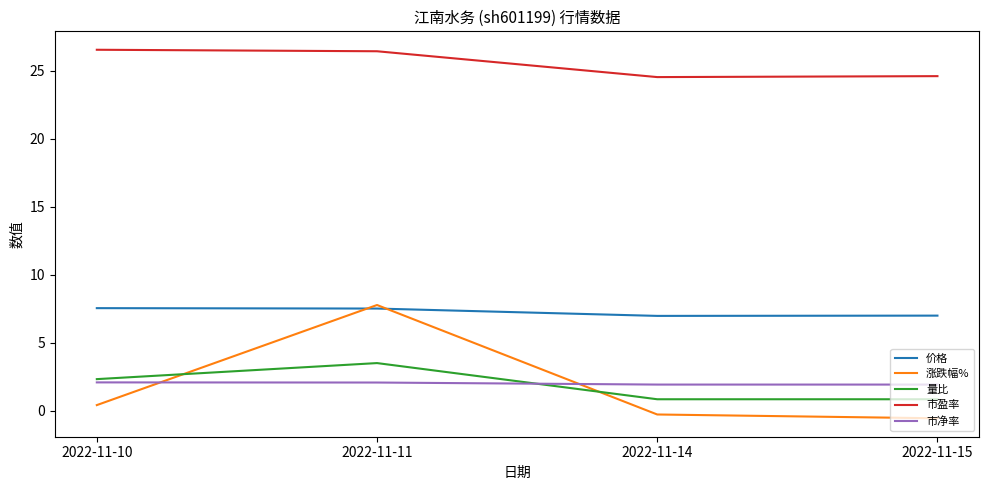

Count the number of categories in the chart.

4